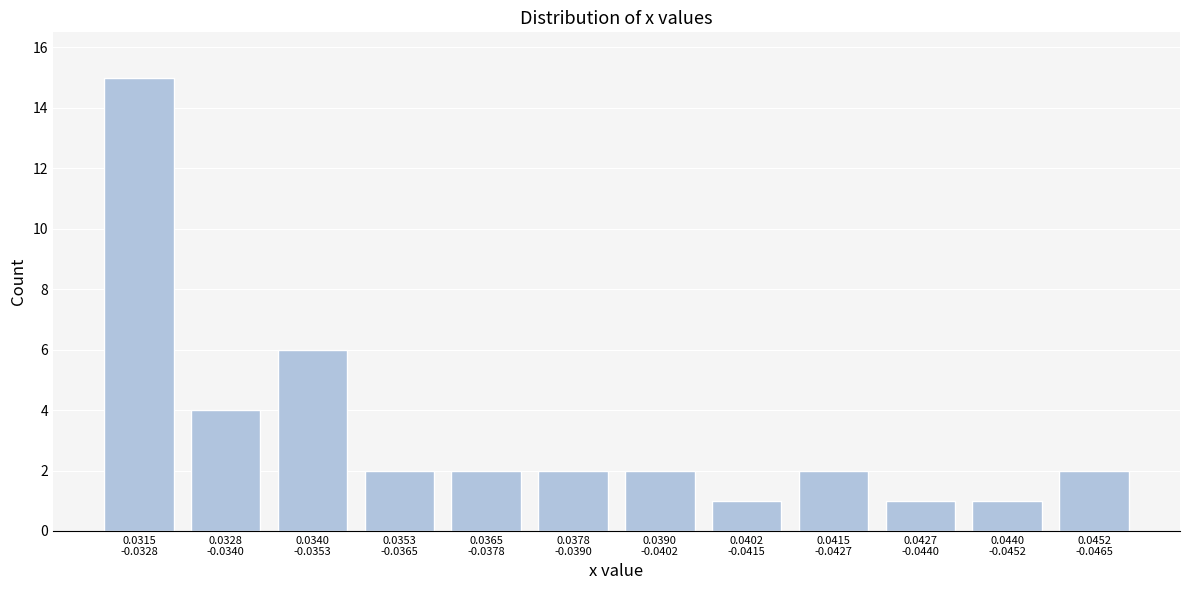

Reading right to left, list all the values displayed in this chart.

2	1	1	2	1	2	2	2	2	6	4	15